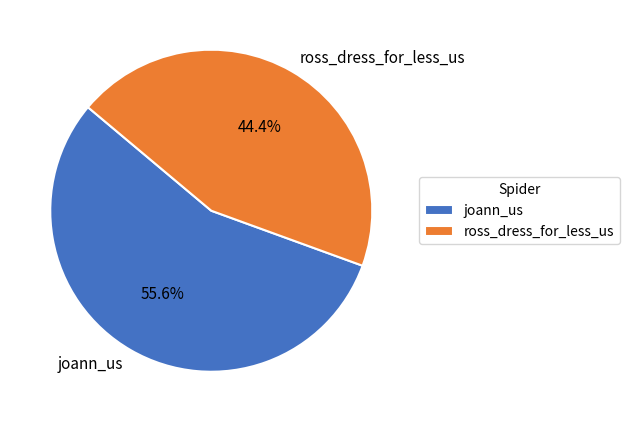

Approximately how many times larger is the value at joann_us compared to ross_dress_for_less_us?

1.3